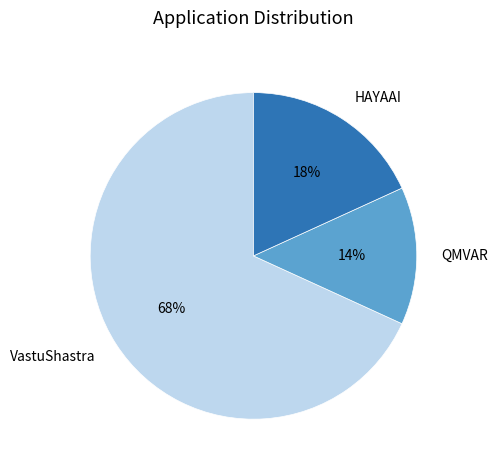

Is there a majority slice in this chart?

Yes